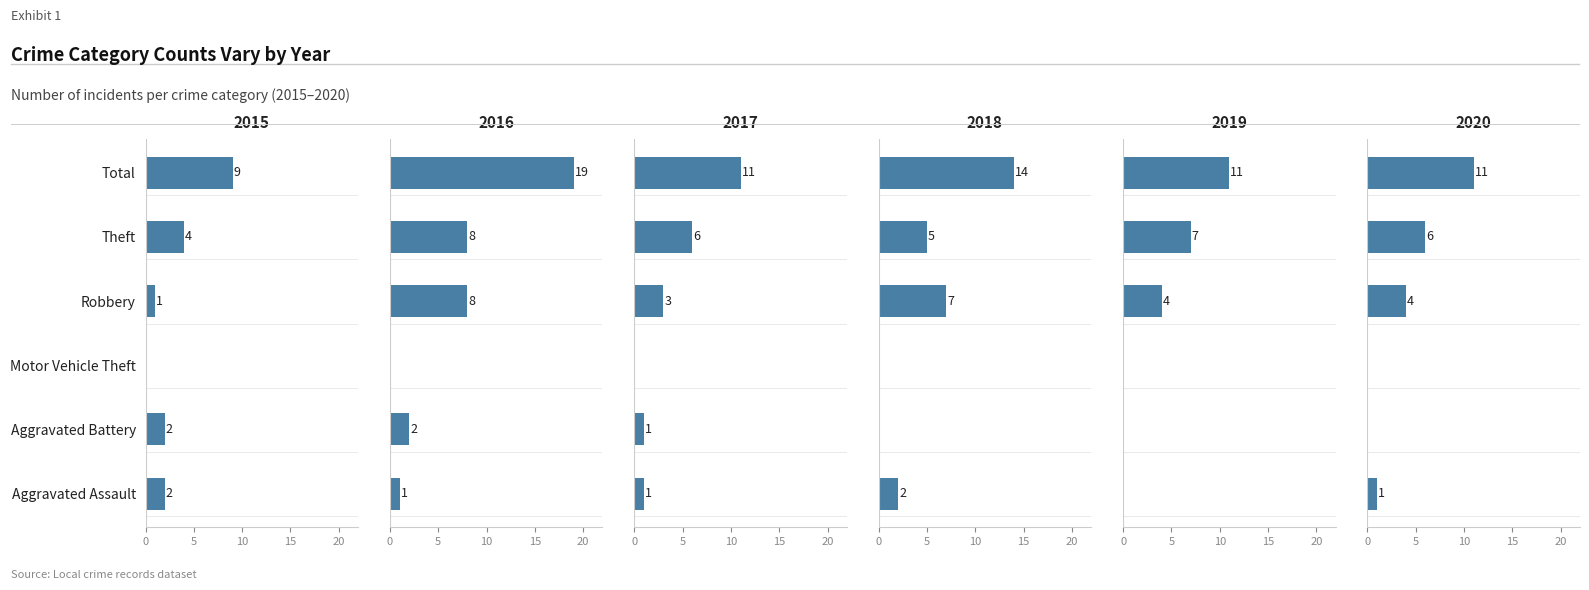

What is the label of the 5th bar from the right?

Aggravated Battery